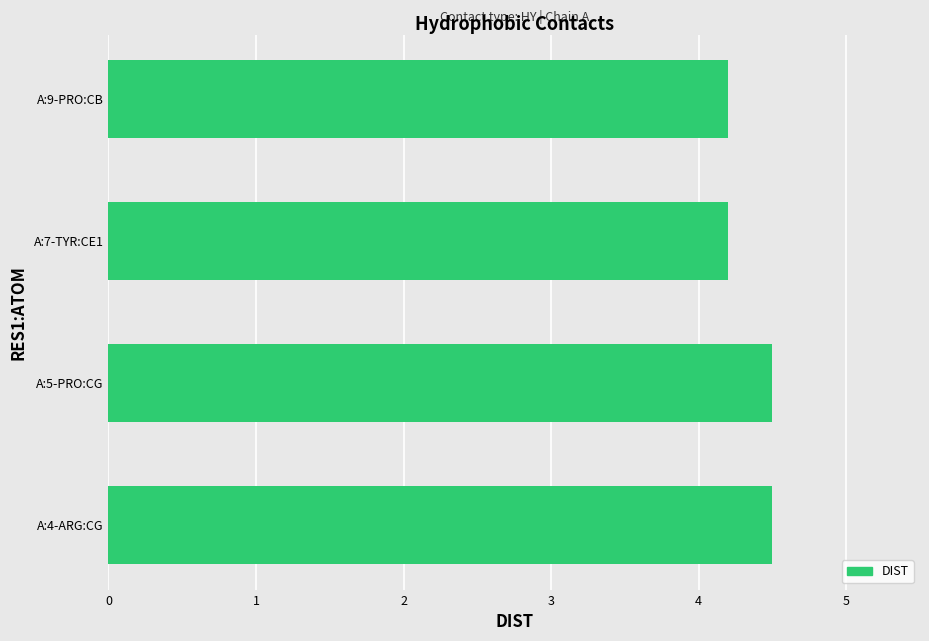

How many values are between 4 and 5?

4